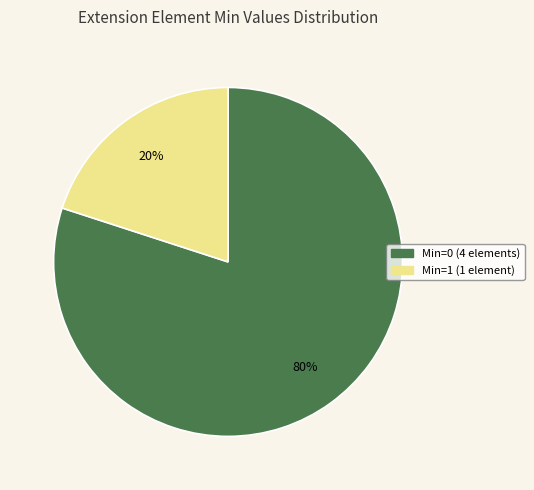

To the nearest percent, what is the difference between the largest and smallest slice percentages?

60%